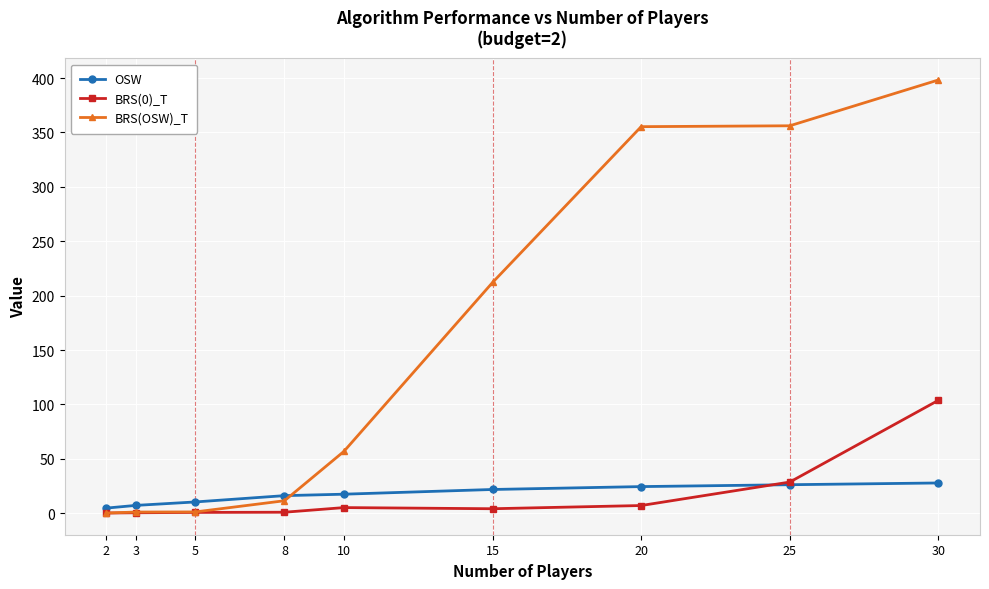

What is the value of the BRS(0)_T point at the 2nd from the left?

0.4